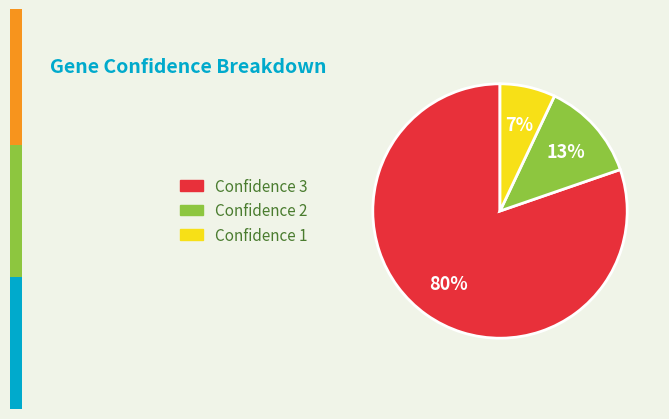

Is there any slice that represents more than half of the pie?

Yes